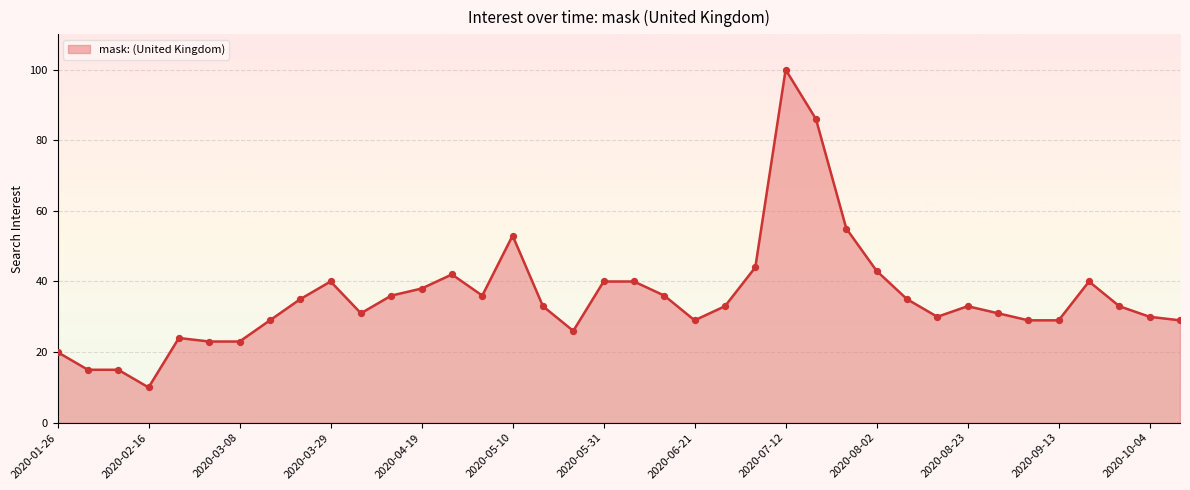

What is the difference between the maximum and minimum values?

90